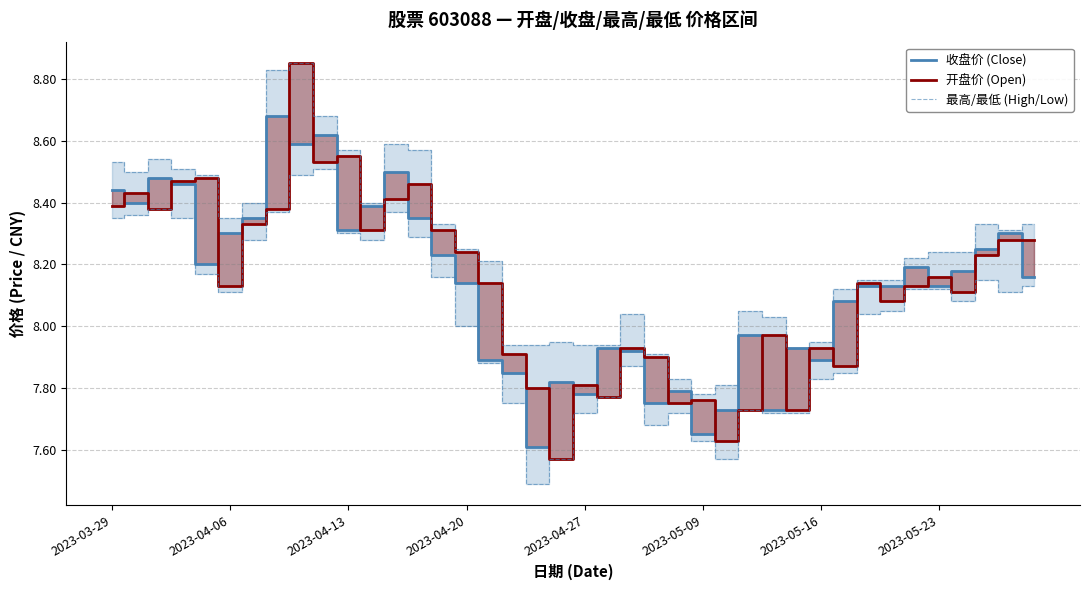

True or false: 收盘价 (Close) has more than 0 points higher than both neighbors.

True